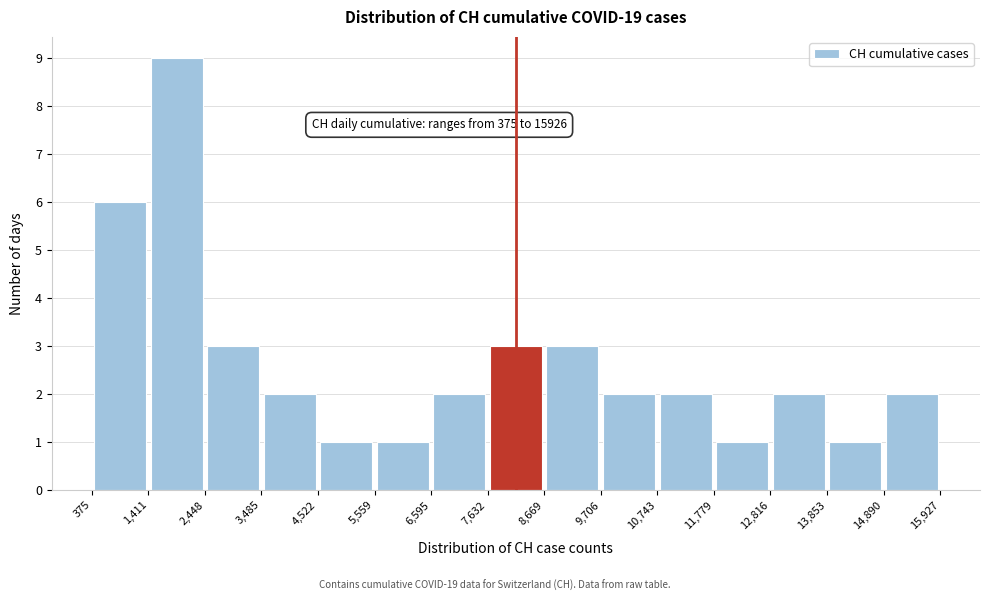

Which range on the x-axis has the tallest bar?

1,411 to 2,448